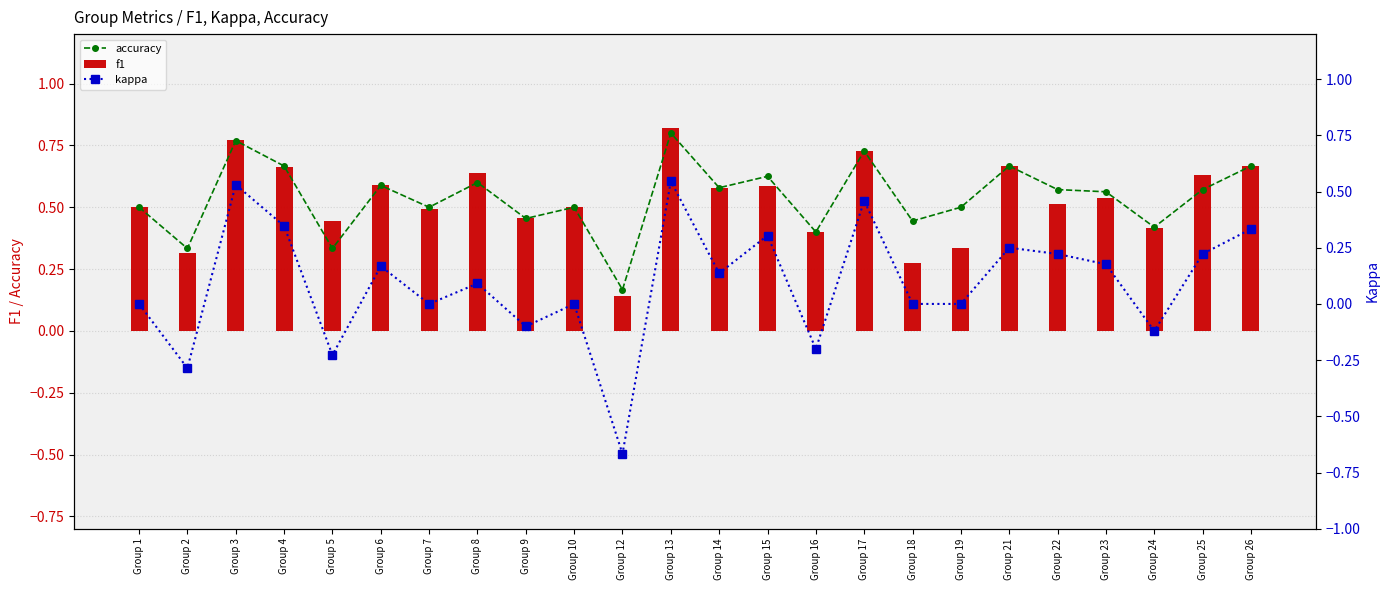

The value of f1 at Group 10 is 0.2. True or false?

False